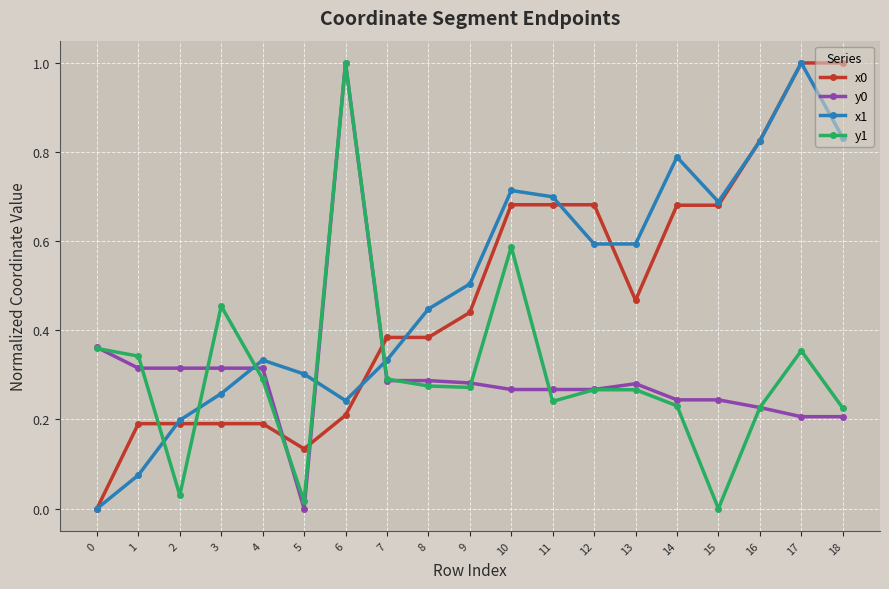

Is it true that y1 equals 0.1 at 8?

False